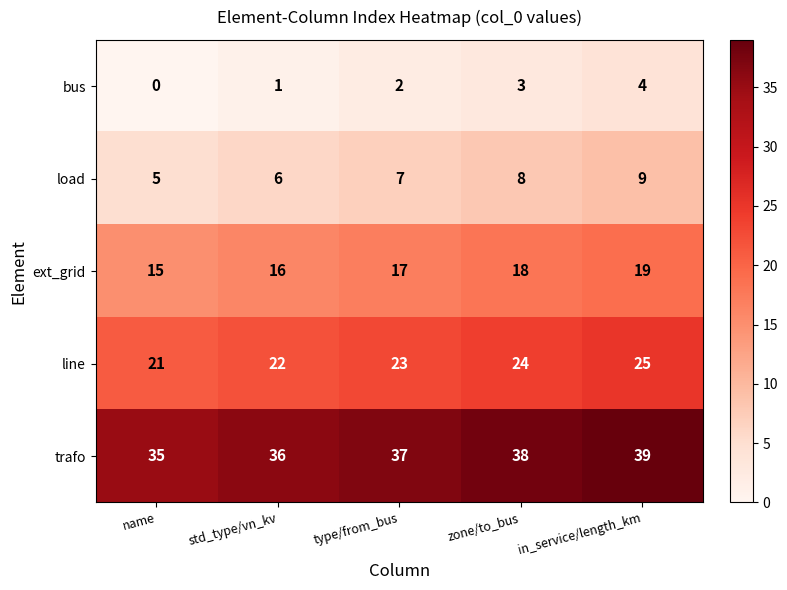

Reading left to right, what are all the values shown in this chart?

bus: name=0	std_type/vn_kv=1	type/from_bus=2	zone/to_bus=3	in_service/length_km=4
load: name=5	std_type/vn_kv=6	type/from_bus=7	zone/to_bus=8	in_service/length_km=9
ext_grid: name=15	std_type/vn_kv=16	type/from_bus=17	zone/to_bus=18	in_service/length_km=19
line: name=21	std_type/vn_kv=22	type/from_bus=23	zone/to_bus=24	in_service/length_km=25
trafo: name=35	std_type/vn_kv=36	type/from_bus=37	zone/to_bus=38	in_service/length_km=39